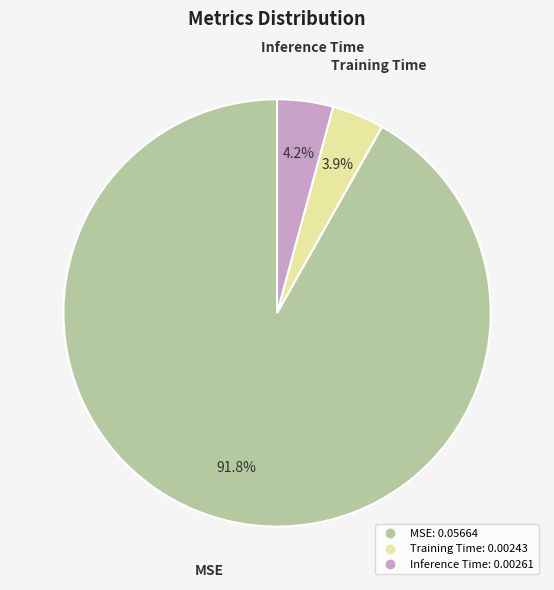

To the nearest percent, what portion does Inference Time represent?

4%